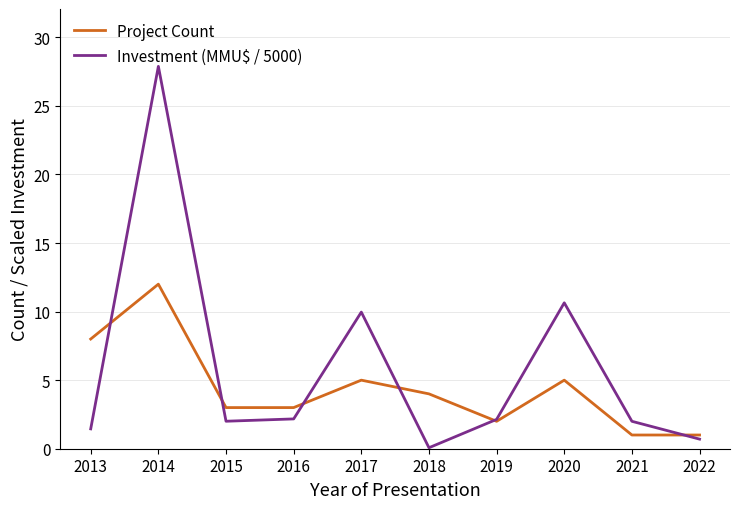

Where do Project Count and Investment (MMU$ / 5000) first cross each other?

2013 and 2014